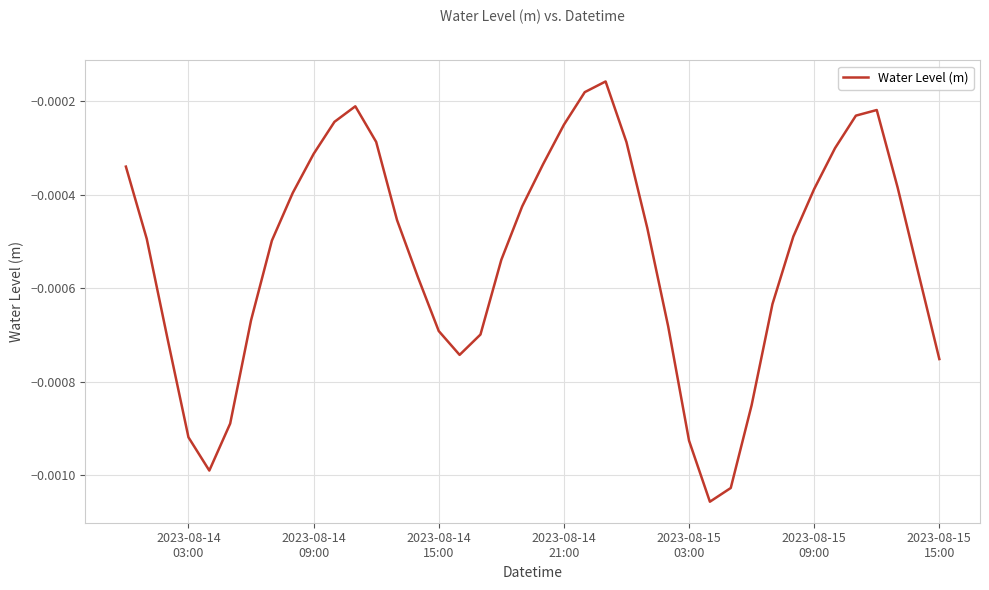

How many lines are shown in the chart?

1